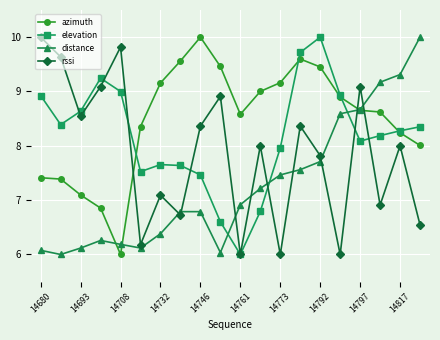

True or false: elevation has more than 2 interior local peaks.

True